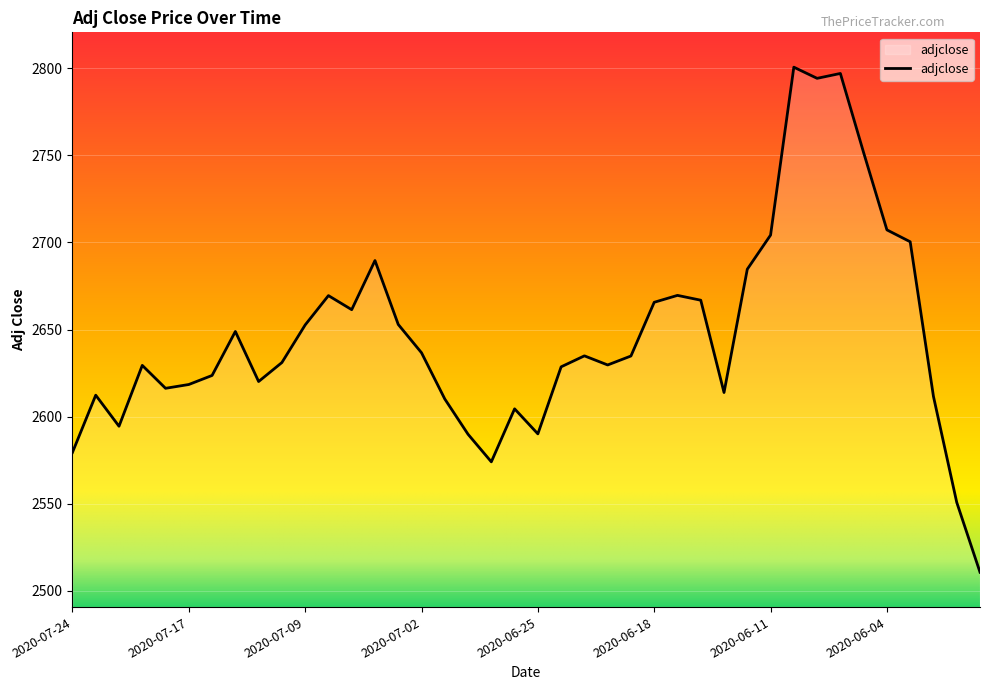

What is the difference between the maximum and minimum values?

289.8